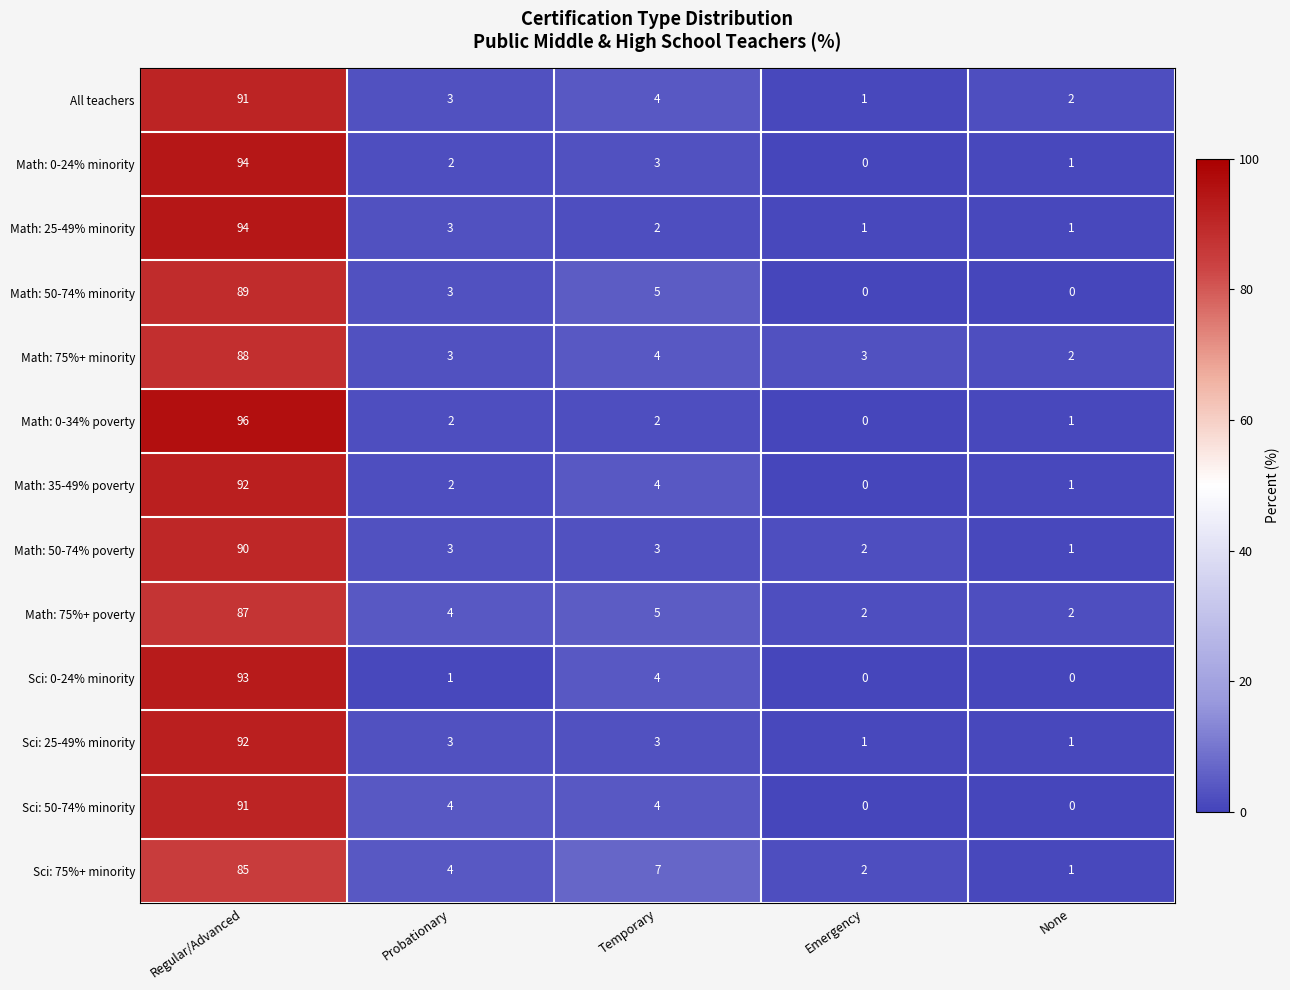

The value of Math: 0-24% minority at Temporary is 3. True or false?

True